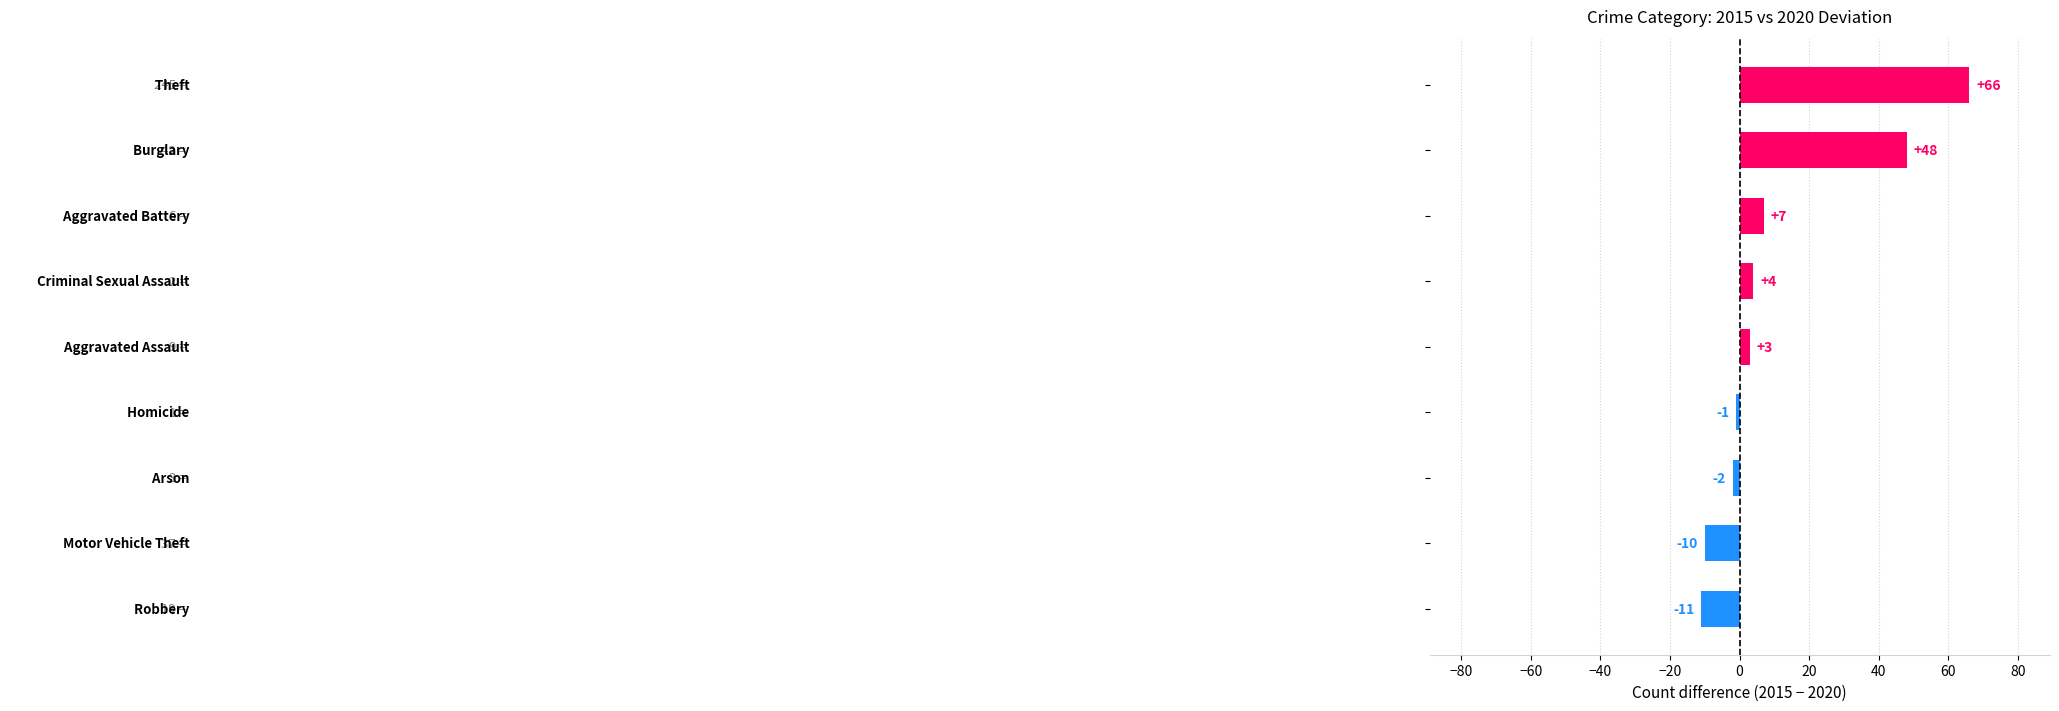

How many values are below zero?

4